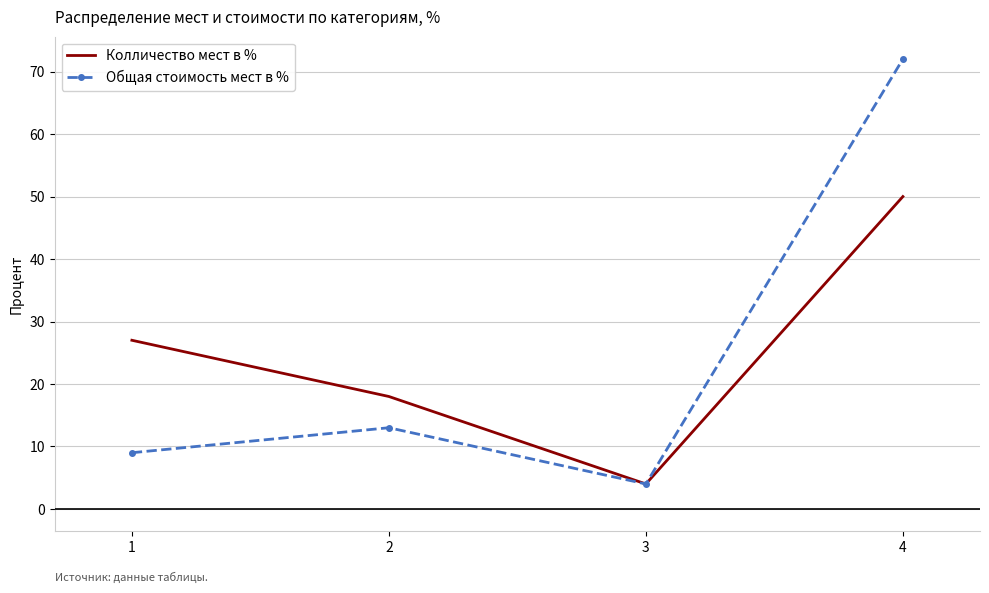

Reading right to left, list all the values displayed in this chart.

Колличество мест в %: 4=50	3=4	2=18	1=27
Общая стоимость мест в %: 4=72	3=4	2=13	1=9